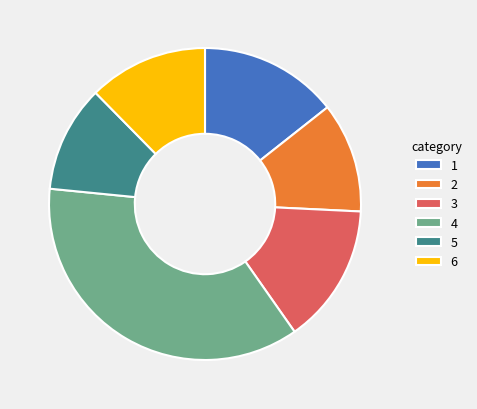

Which category has the biggest portion of the pie?

4